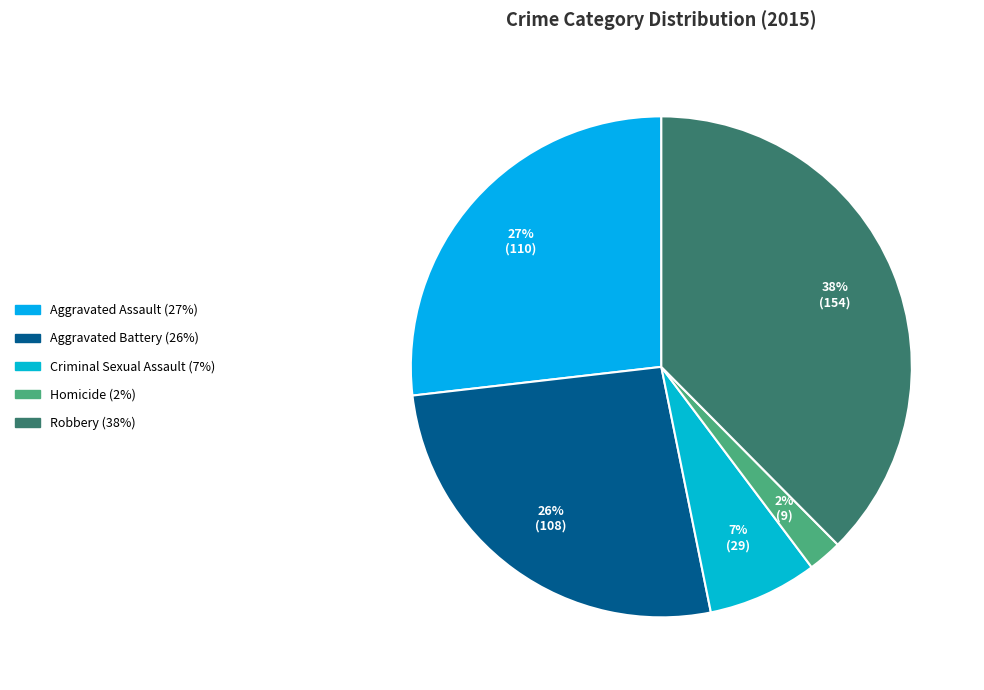

Does Homicide represent more than half of the total?

No